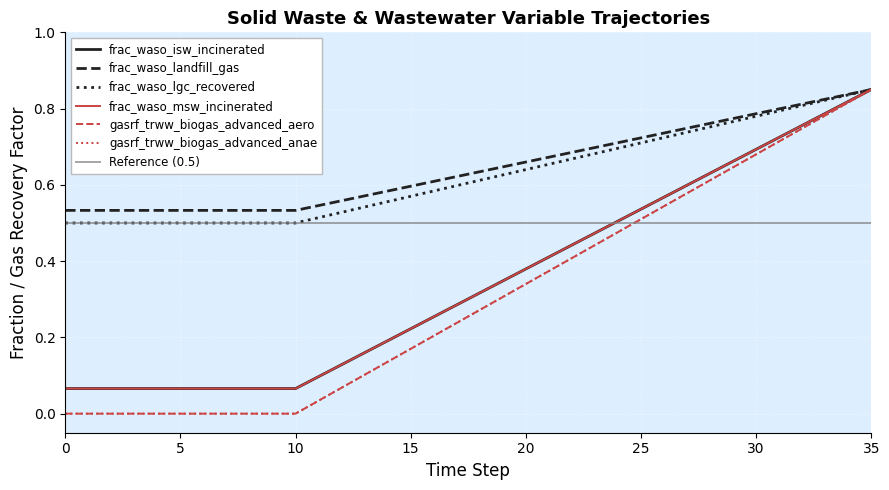

What is the sum of all frac_waso_isw_incinerated values?

12.6